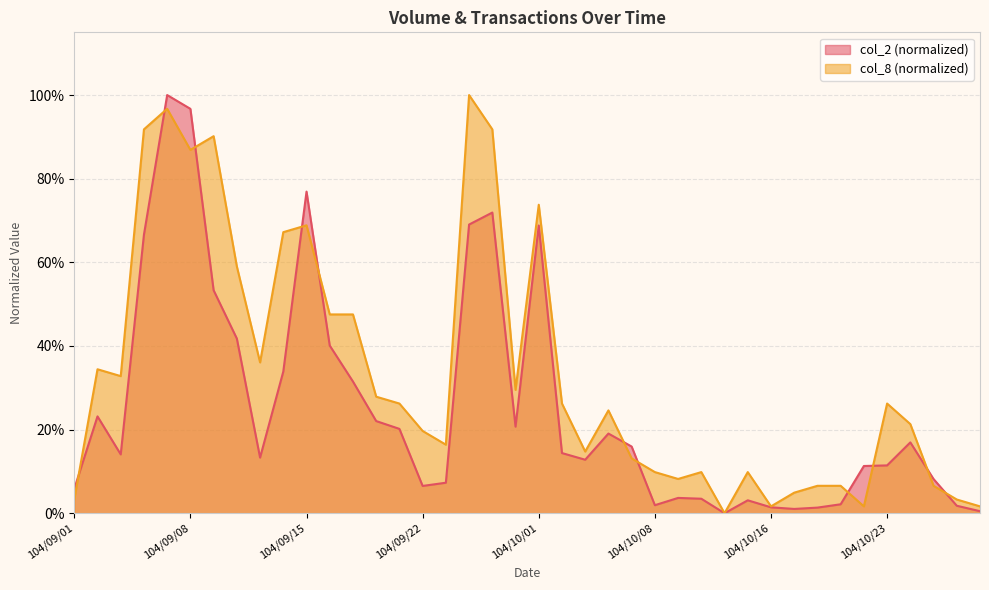

Which label corresponds to the largest value in the chart?

104/09/07